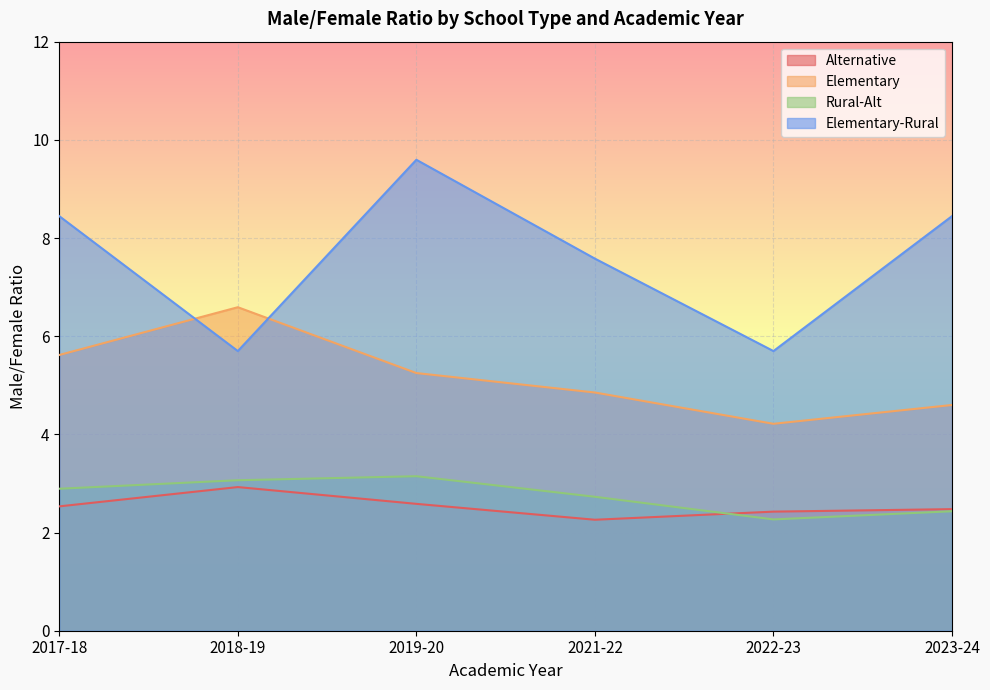

What is the average value of the Rural-Alt series?

2.8